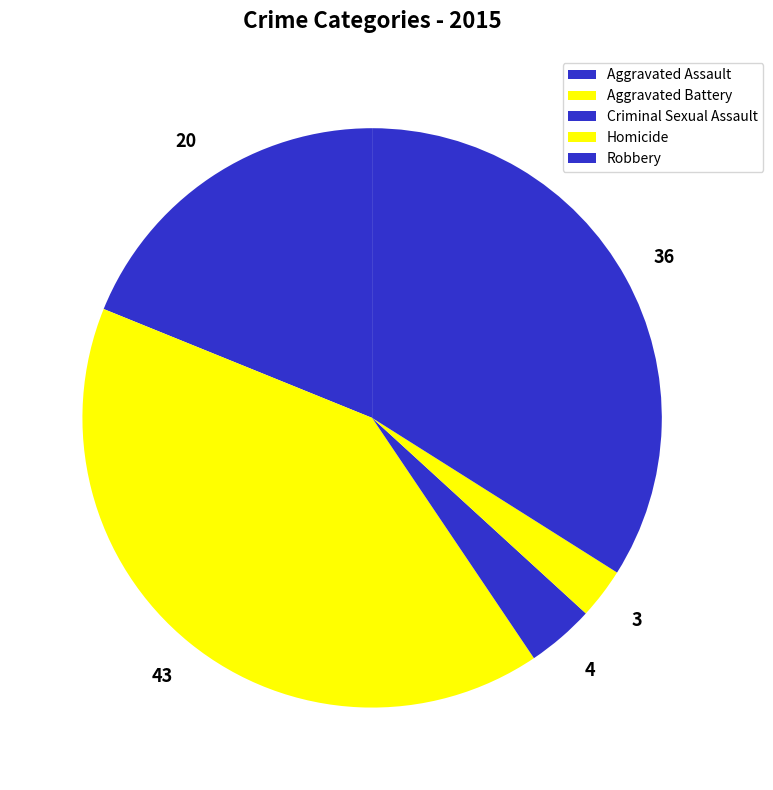

Rank the categories by value from highest to lowest.

Aggravated Battery, Robbery, Aggravated Assault, Criminal Sexual Assault, Homicide